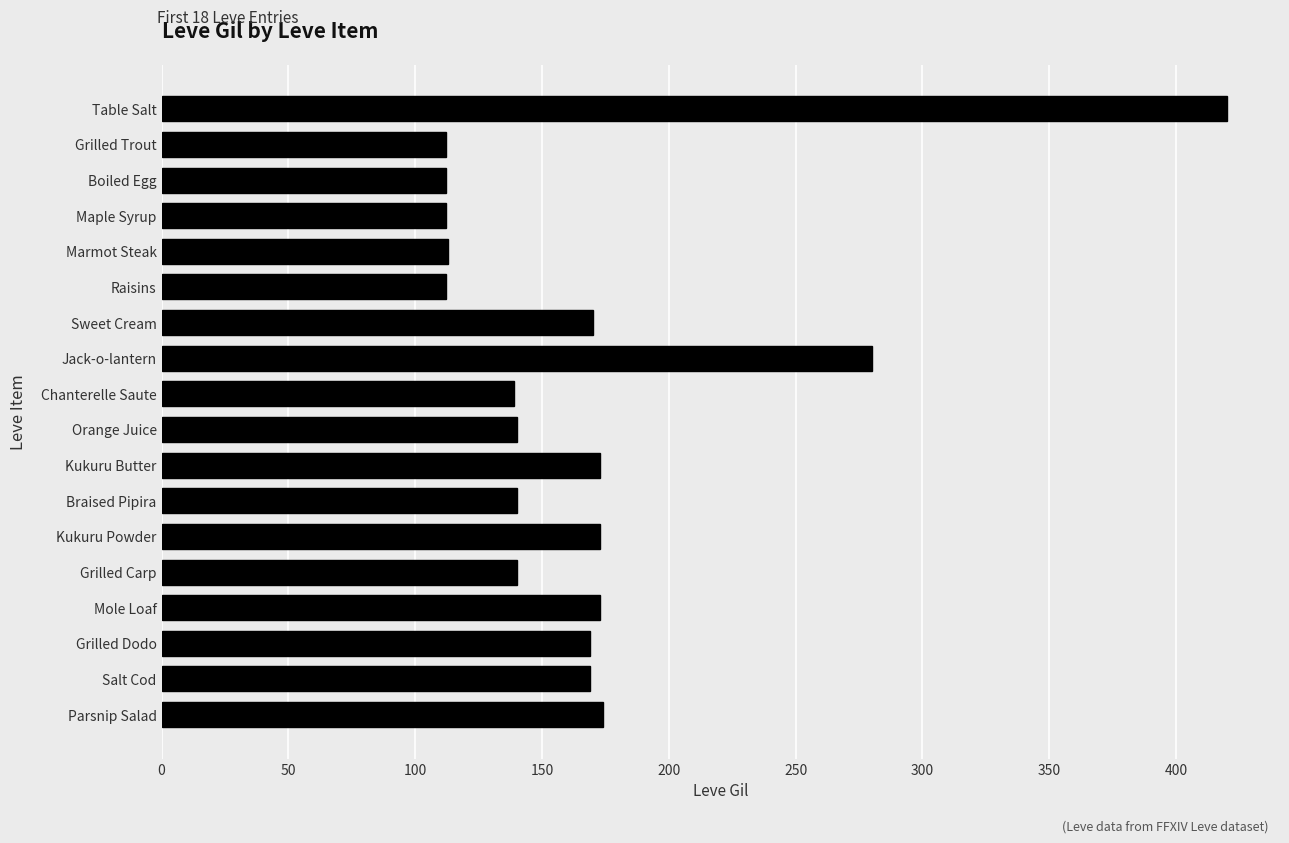

What is the label of the 1st bar from the top?

Table Salt